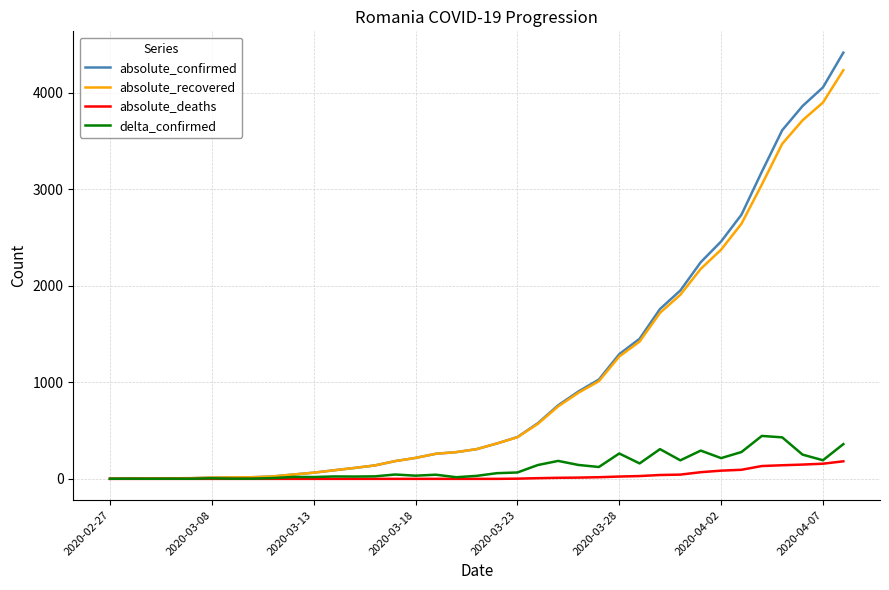

Which series has the widest spread of values?

absolute_confirmed